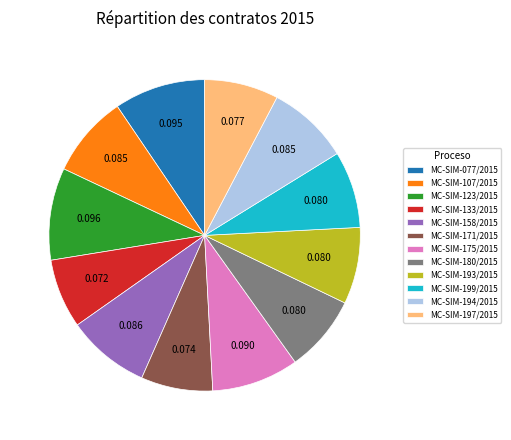

Does MC-SIM-199/2015 account for over 50% of the chart?

No